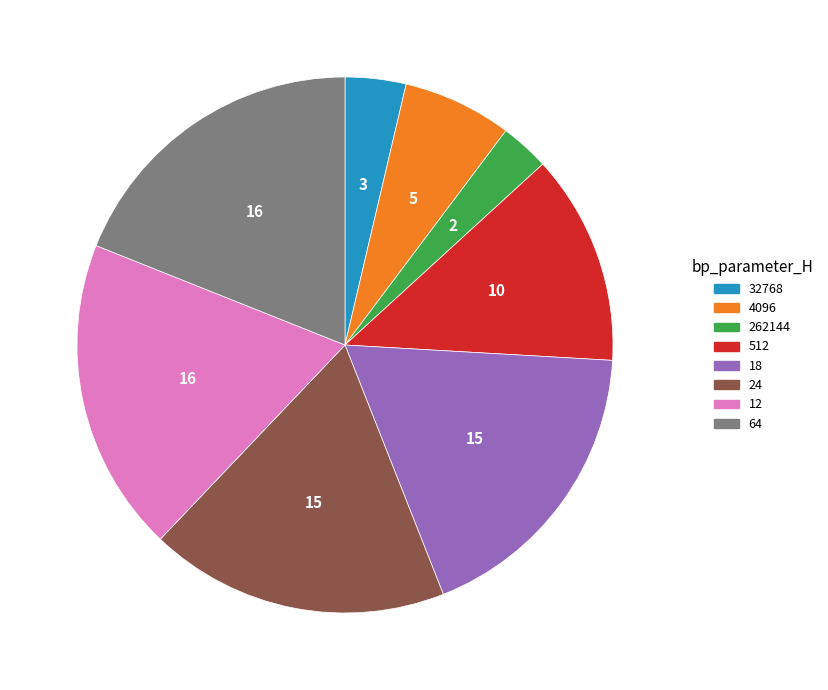

Is there a majority slice in this chart?

No